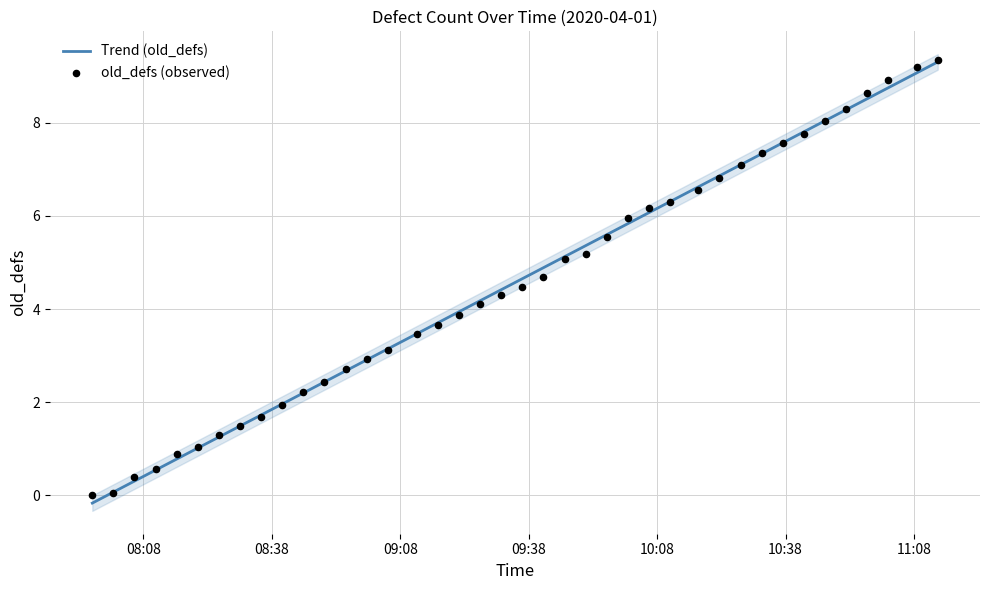

Which series has the largest total across all categories?

Trend (old_defs)